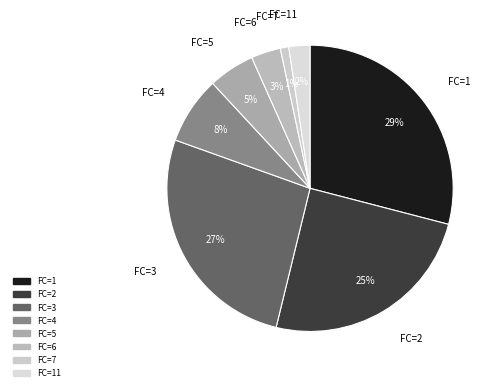

Is there any slice that represents more than half of the pie?

No